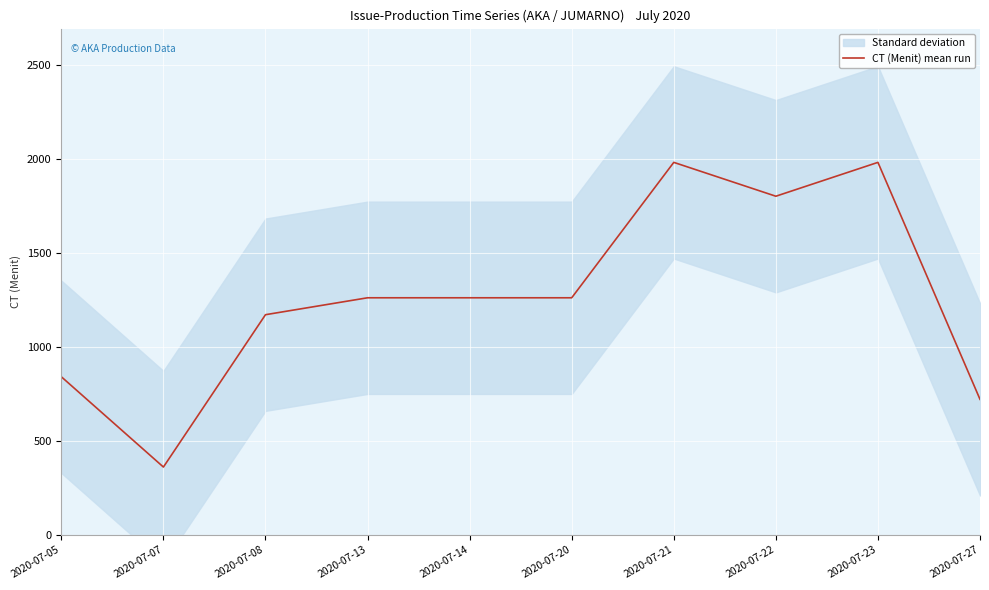

Is it true that the value at 2020-07-13 is 319?

False